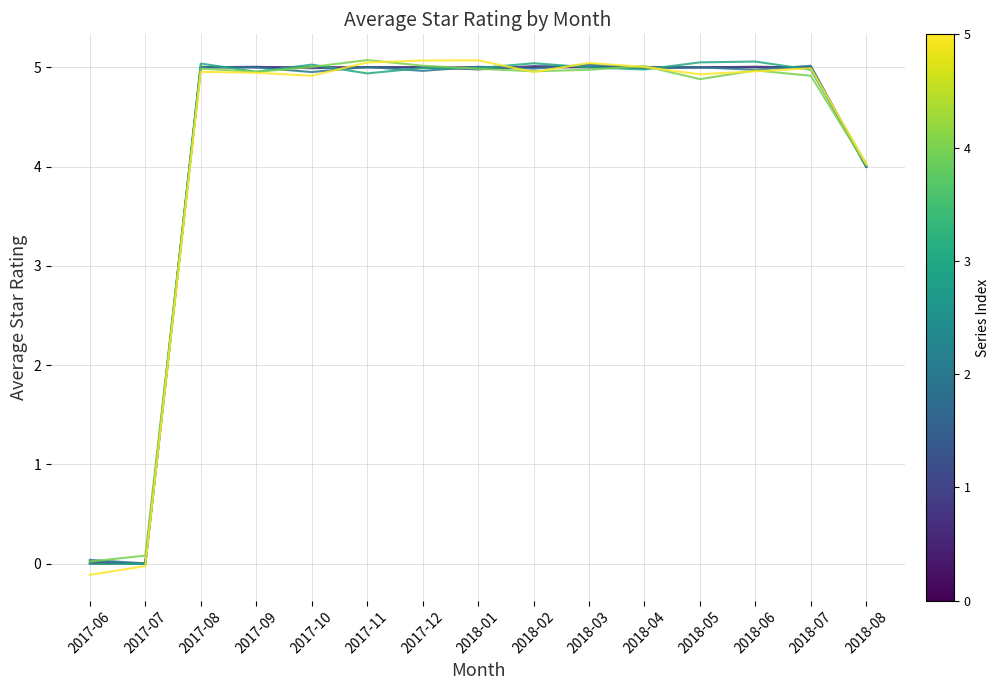

True or false: line_1 has a value of 5.0 at 2017-08.

True